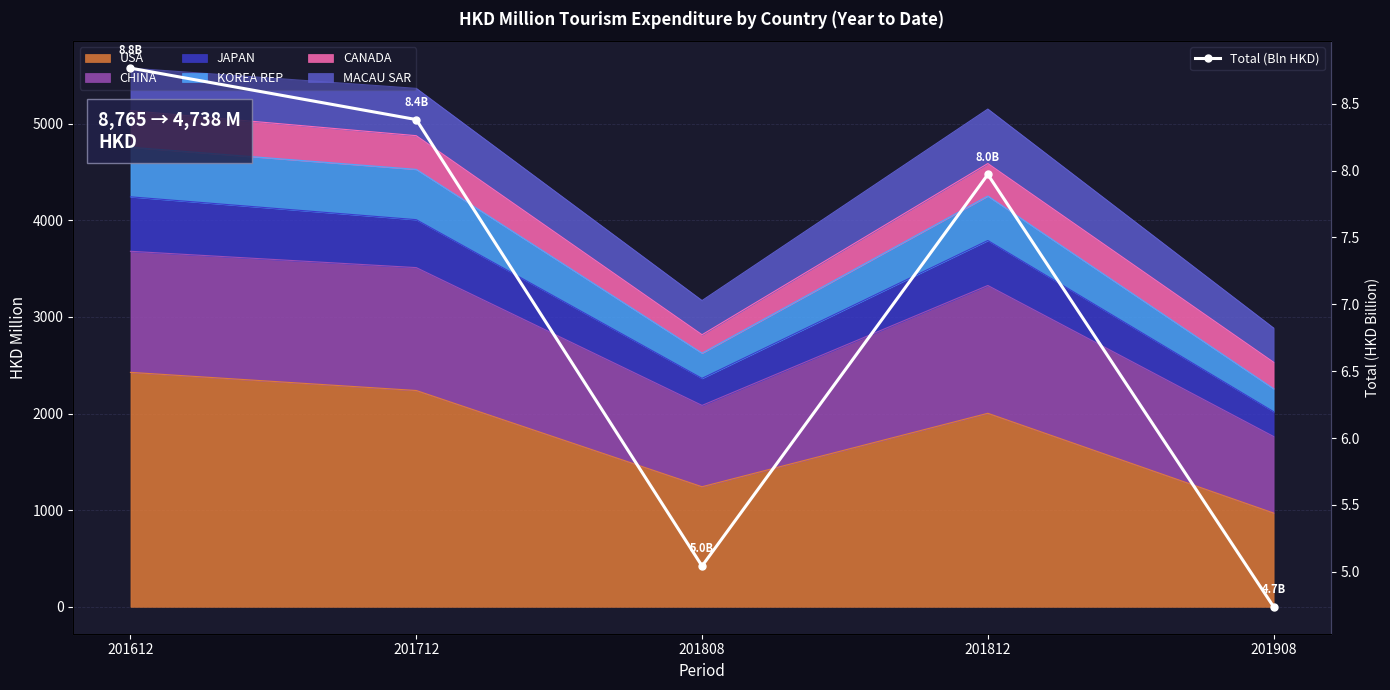

Reading left to right, list all the values displayed in this chart.

8.8	8.4	5.0	8.0	4.7